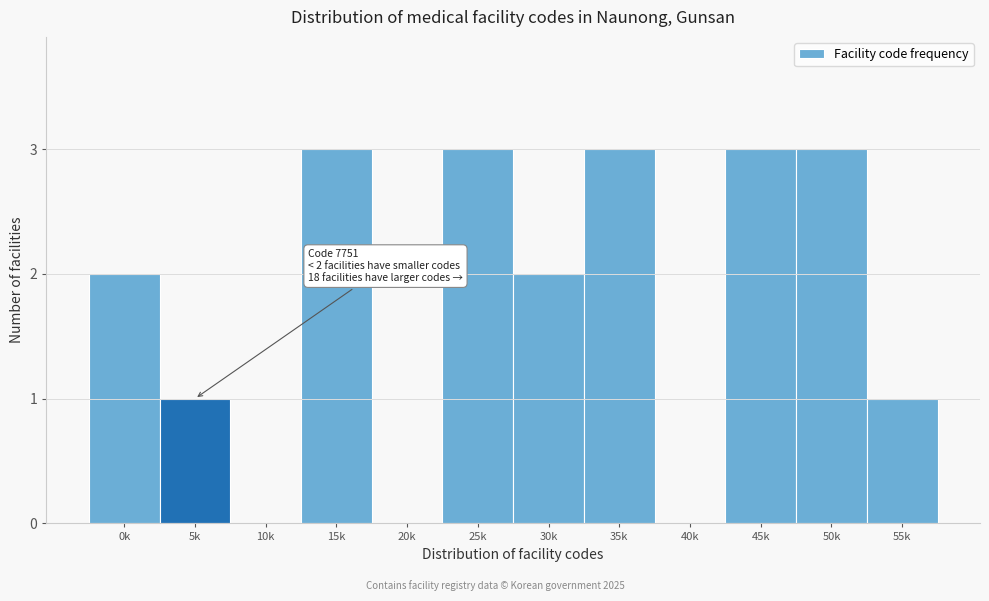

Reading left to right, what are all the values shown in this chart?

0k=2	5k=1	10k=0	15k=3	20k=0	25k=3	30k=2	35k=3	40k=0	45k=3	50k=3	55k=1